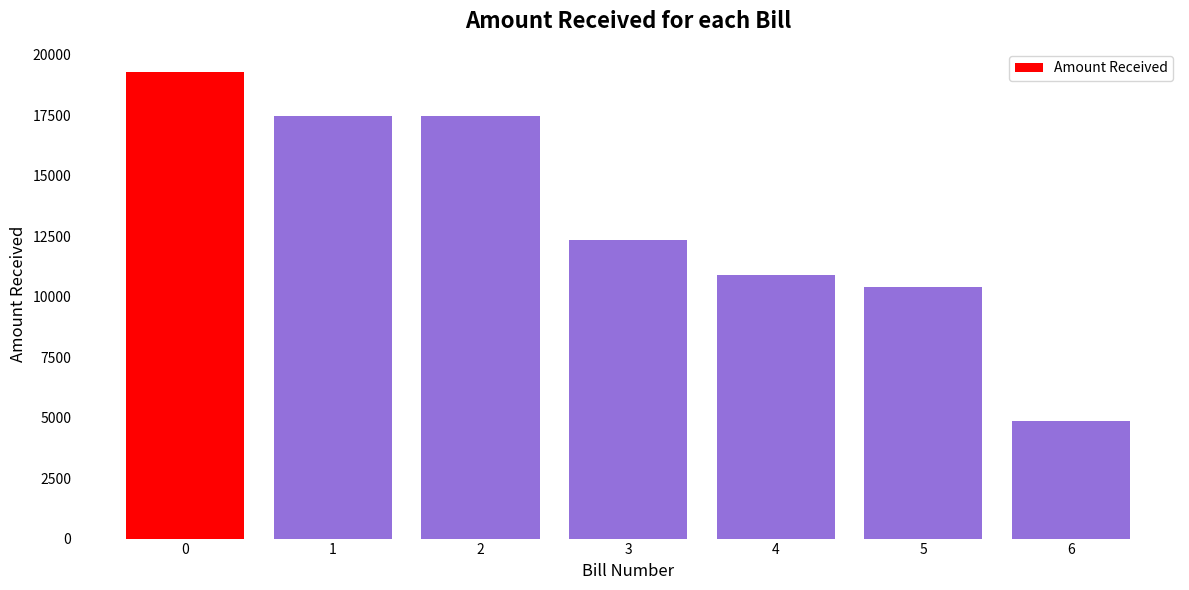

The value at 6 is 2680. True or false?

False